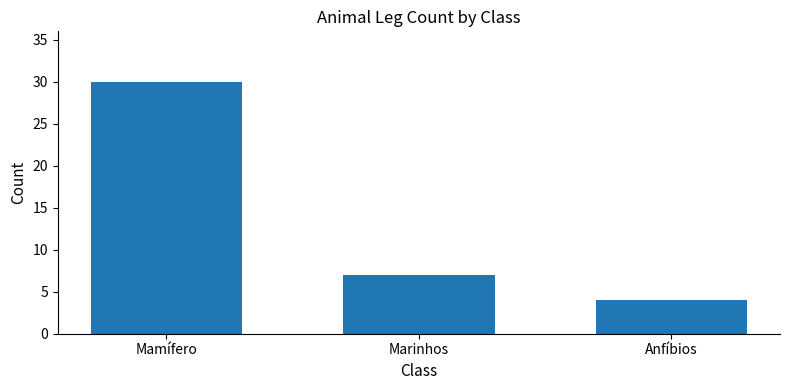

Rank the categories by value from lowest to highest.

Anfíbios, Marinhos, Mamífero